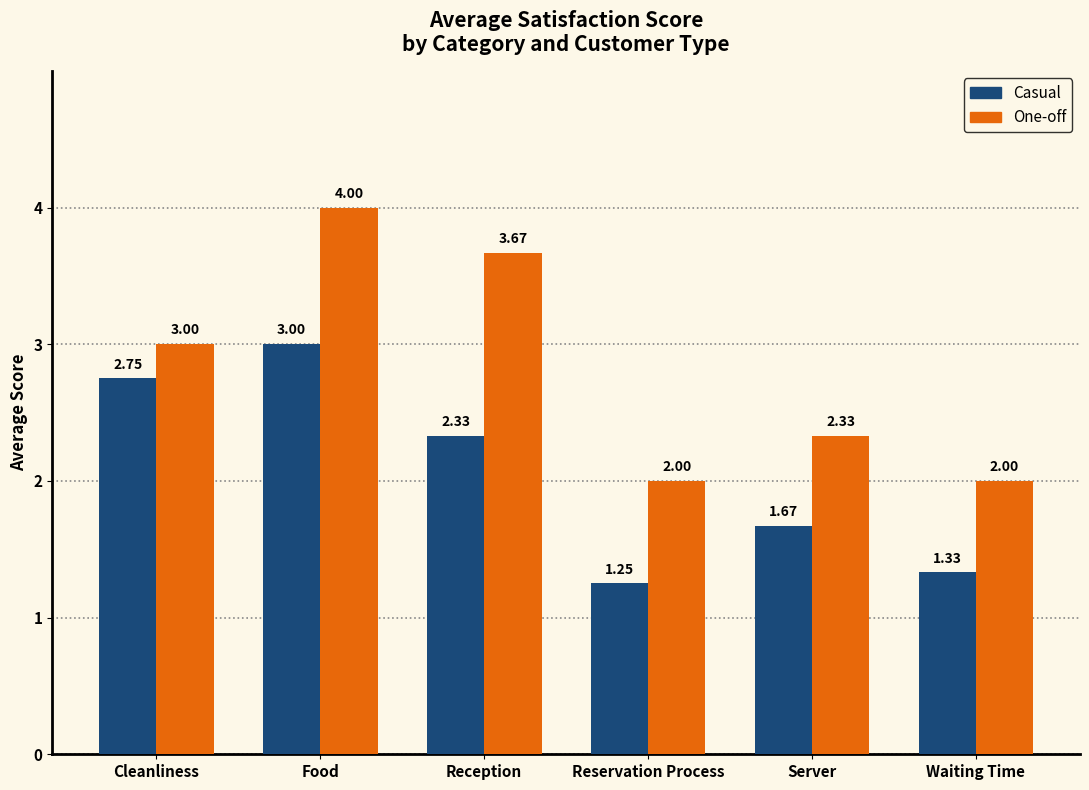

List the series in order of their overall mean, lowest first.

Casual, One-off